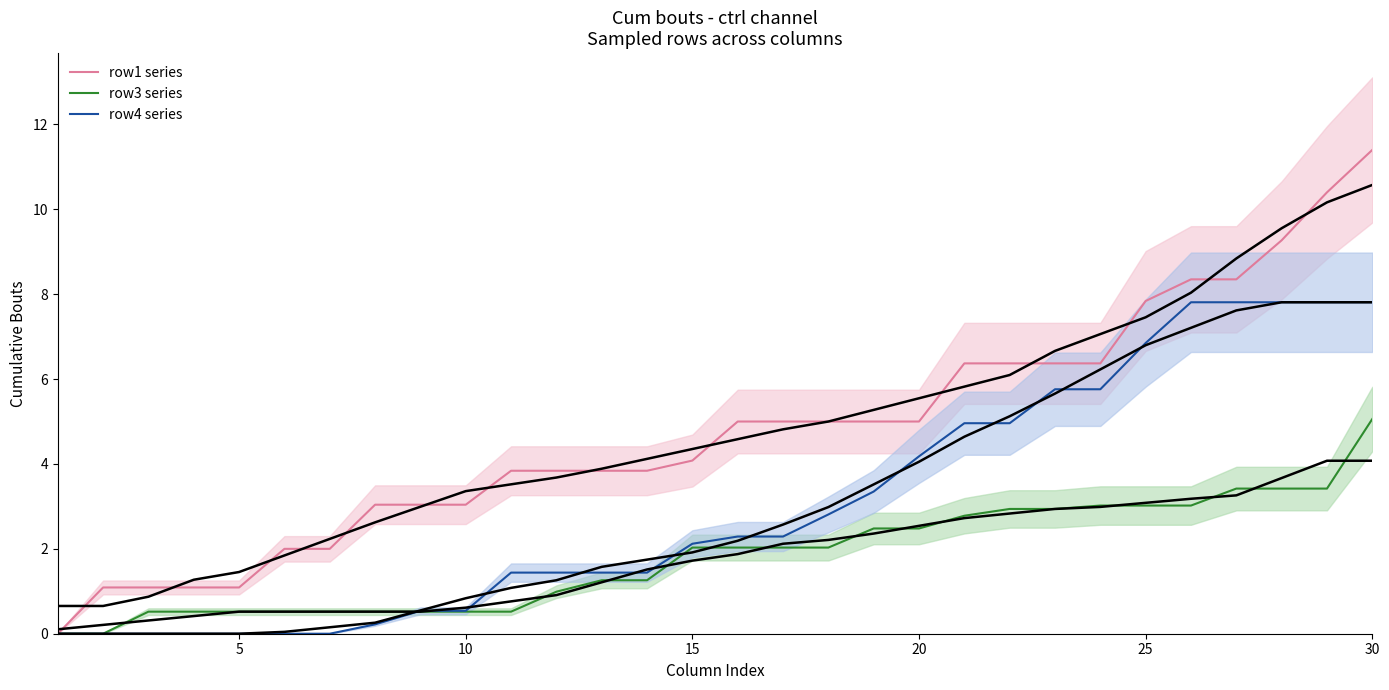

Is the value of row1 series at 5 greater than the value of row3 series at 28?

No